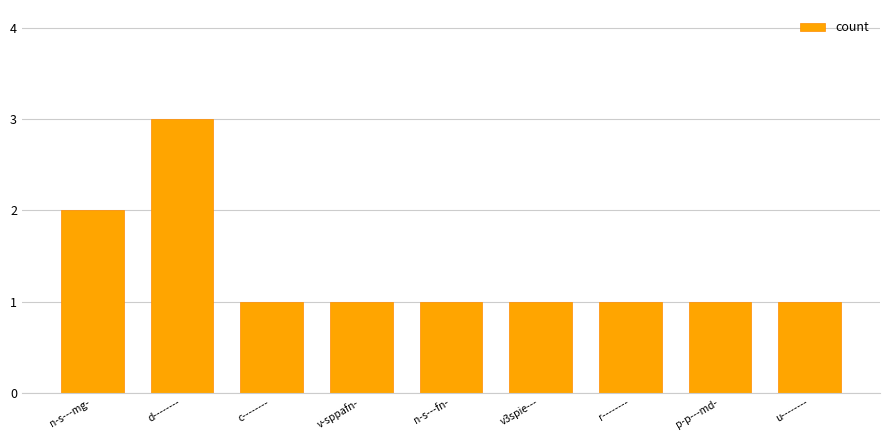

Are the bars grouped side by side (vs. stacked)?

No